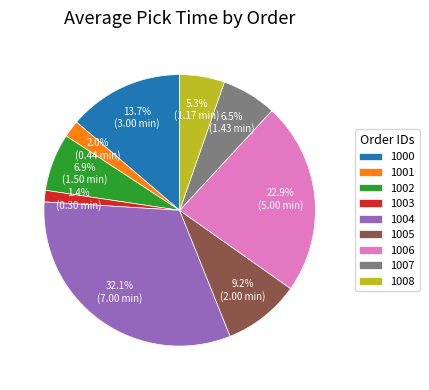

What percentage is NOT represented by 1008?

94.7%